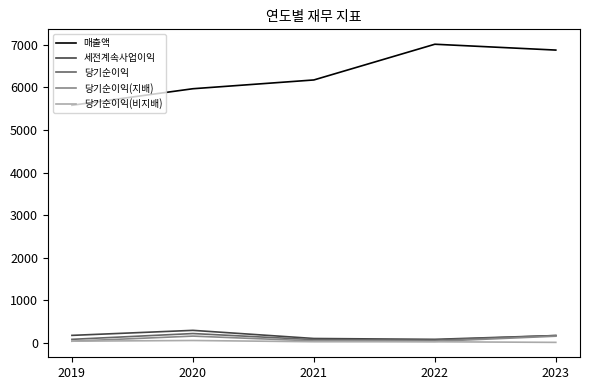

Is the value of 매출액 at 2023 greater than the value of 당기순이익 at 2019?

Yes